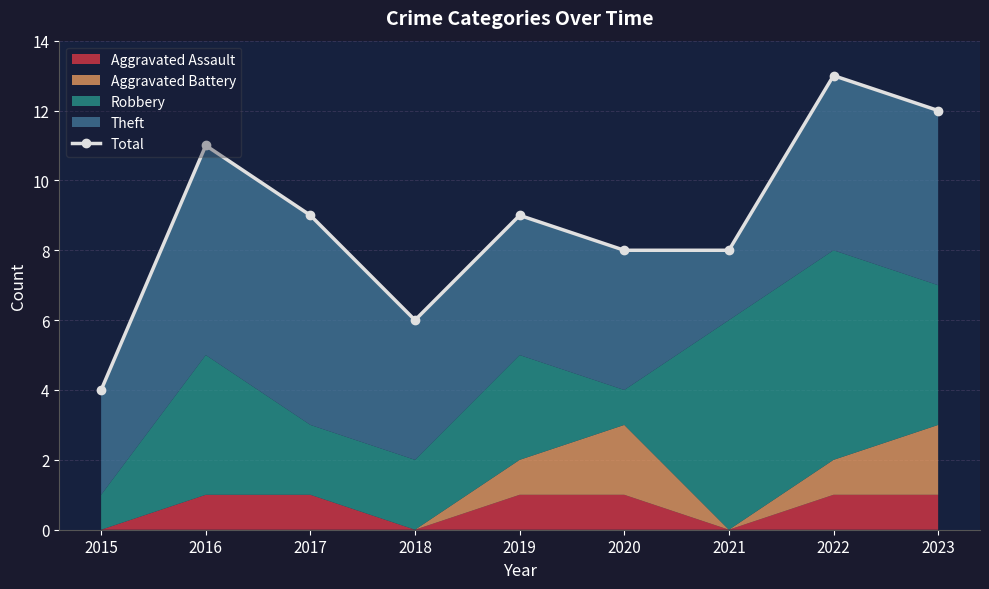

Rank the categories by value from highest to lowest.

2022, 2023, 2016, 2017, 2019, 2020, 2021, 2018, 2015